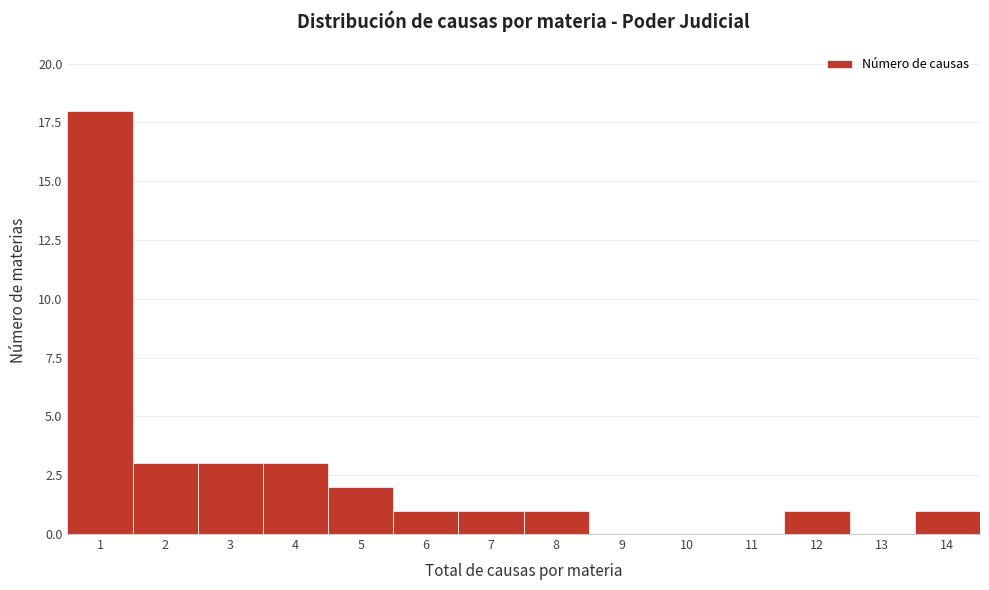

Over which range of the x-axis is the bar tallest?

0.5 to 1.5